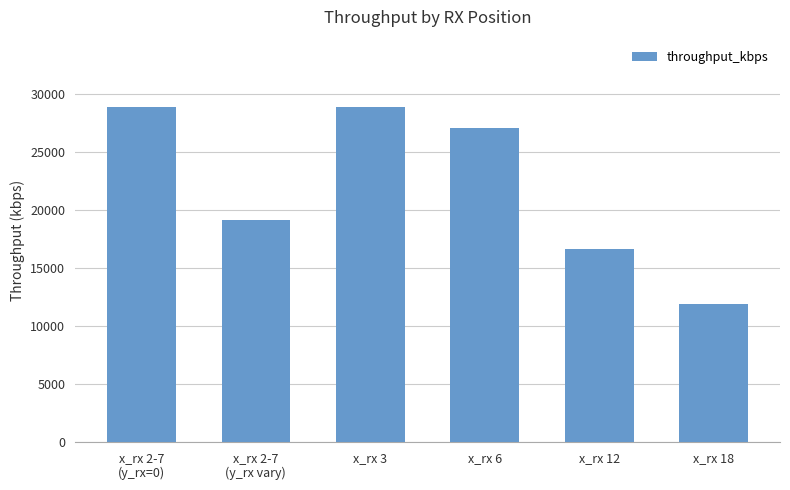

What is the label of the 3rd bar from the right?

x_rx 6